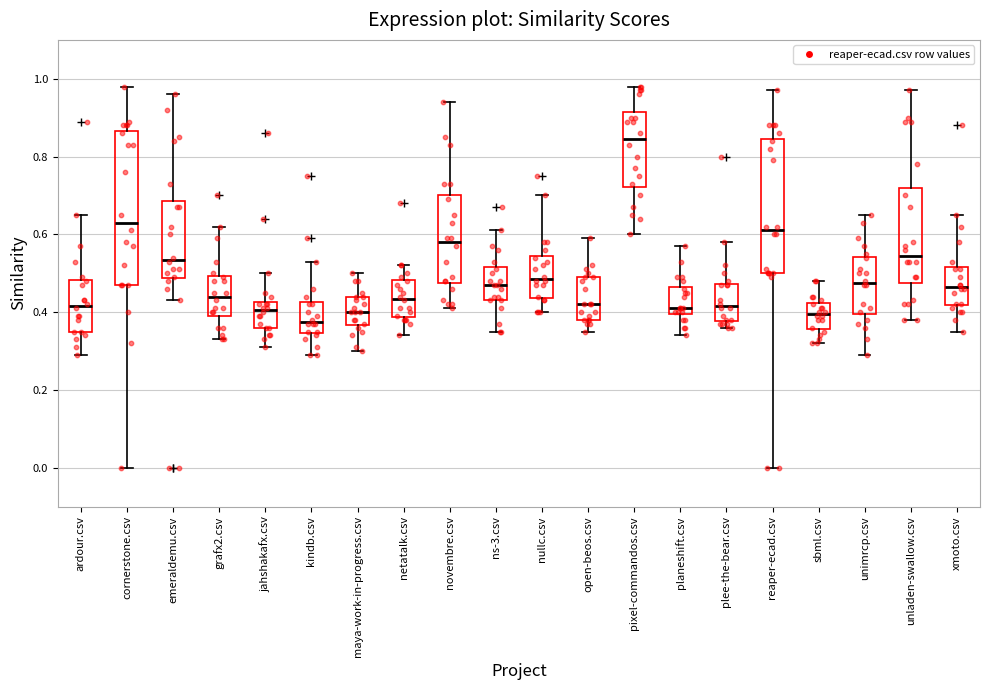

Reading left to right, read every box against the y-axis: the position of its median line, the range the box covers, and the ends of its whiskers. The values are not printed on the chart, so give them approximately, as read against the axis.

ardour.csv: median 0.42, box 0.36 to 0.48, whiskers 0.30 to 0.66
cornerstone.csv: median 0.64, box 0.48 to 0.86, whiskers 0.00 to 0.98
emeraldemu.csv: median 0.54, box 0.48 to 0.68, whiskers 0.44 to 0.96
grafx2.csv: median 0.44, box 0.40 to 0.50, whiskers 0.34 to 0.62
jahshakafx.csv: median 0.40, box 0.36 to 0.42, whiskers 0.32 to 0.50
kindb.csv: median 0.38, box 0.34 to 0.42, whiskers 0.30 to 0.54
maya-work-in-progress.csv: median 0.40, box 0.36 to 0.44, whiskers 0.30 to 0.50
netatalk.csv: median 0.44, box 0.38 to 0.48, whiskers 0.34 to 0.52
novembre.csv: median 0.58, box 0.48 to 0.70, whiskers 0.42 to 0.94
ns-3.csv: median 0.48, box 0.44 to 0.52, whiskers 0.36 to 0.62
nullc.csv: median 0.48, box 0.44 to 0.54, whiskers 0.40 to 0.70
open-beos.csv: median 0.42, box 0.38 to 0.50, whiskers 0.36 to 0.60
pixel-commandos.csv: median 0.84, box 0.72 to 0.92, whiskers 0.60 to 0.98
planeshift.csv: median 0.42, box 0.40 to 0.46, whiskers 0.34 to 0.58
plee-the-bear.csv: median 0.42, box 0.38 to 0.48, whiskers 0.36 to 0.58
reaper-ecad.csv: median 0.62, box 0.50 to 0.84, whiskers 0.00 to 0.98
sbml.csv: median 0.40, box 0.36 to 0.42, whiskers 0.32 to 0.48
unimrcp.csv: median 0.48, box 0.40 to 0.54, whiskers 0.30 to 0.66
unladen-swallow.csv: median 0.54, box 0.48 to 0.72, whiskers 0.38 to 0.98
xmoto.csv: median 0.46, box 0.42 to 0.52, whiskers 0.36 to 0.66